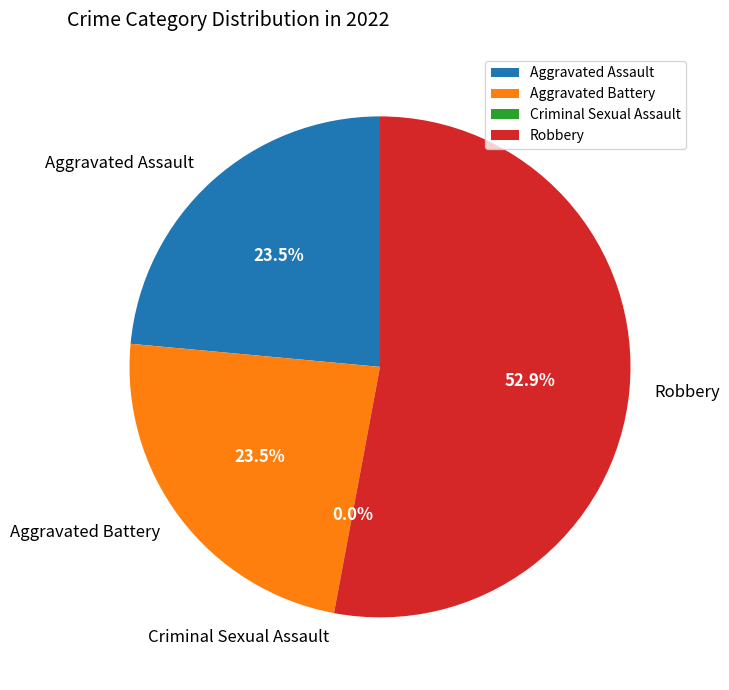

Rank the categories by value from lowest to highest.

Criminal Sexual Assault, Aggravated Assault, Aggravated Battery, Robbery